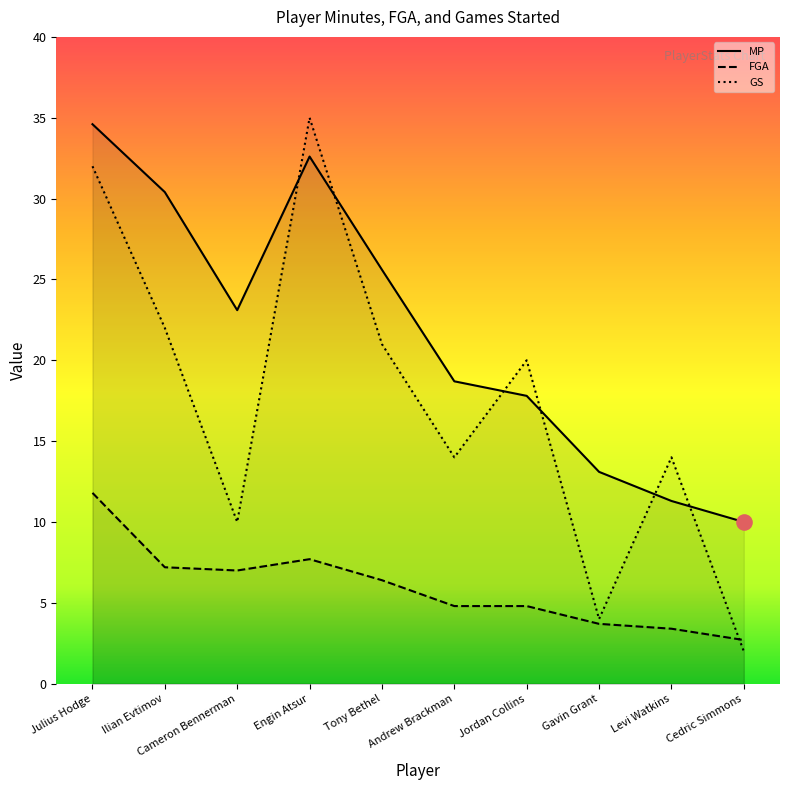

At how many categories does at least one series exceed 8?

10